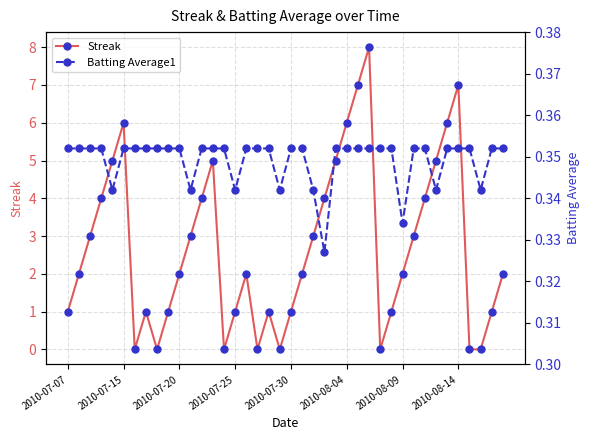

What are all the series names shown in the legend?

Streak, Batting Average1